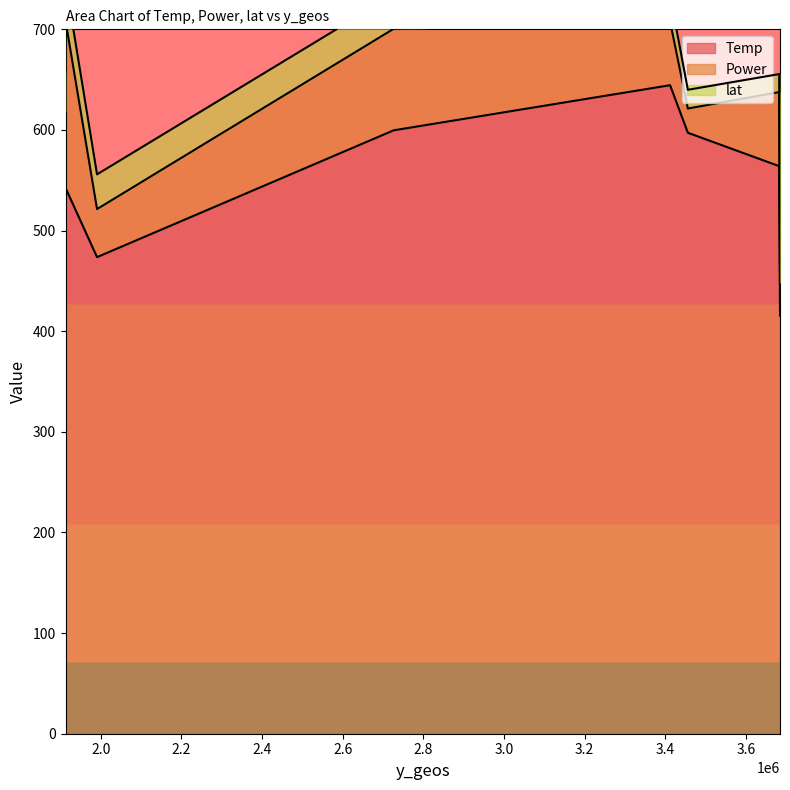

Where does the lat series first go above 33?

1912834.88